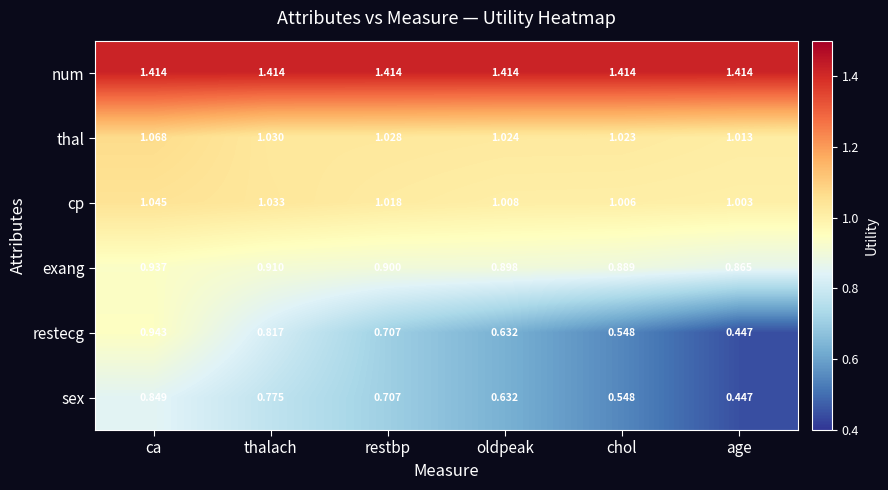

Which category has the lowest value across all series?

age